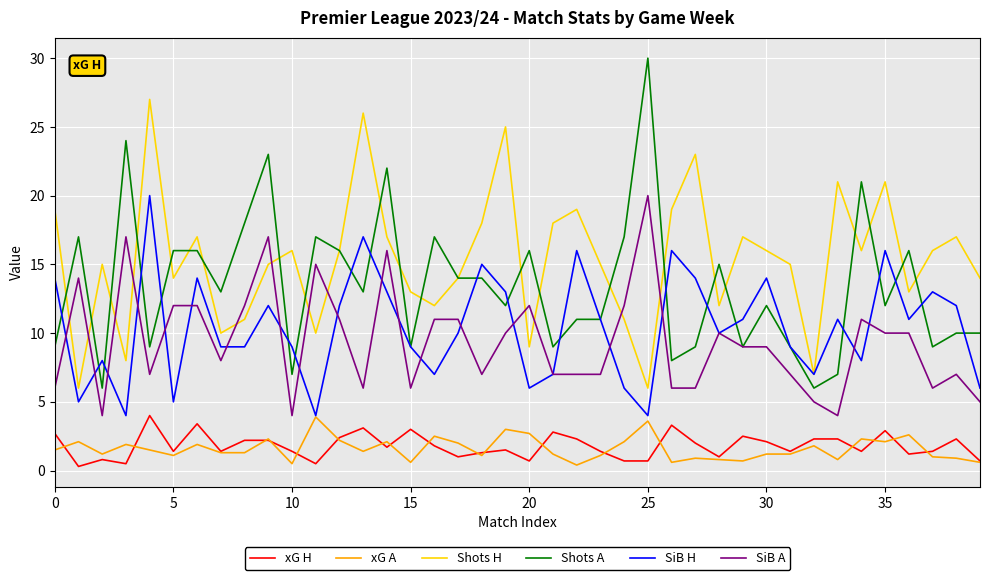

What is the greatest value displayed?

30.0